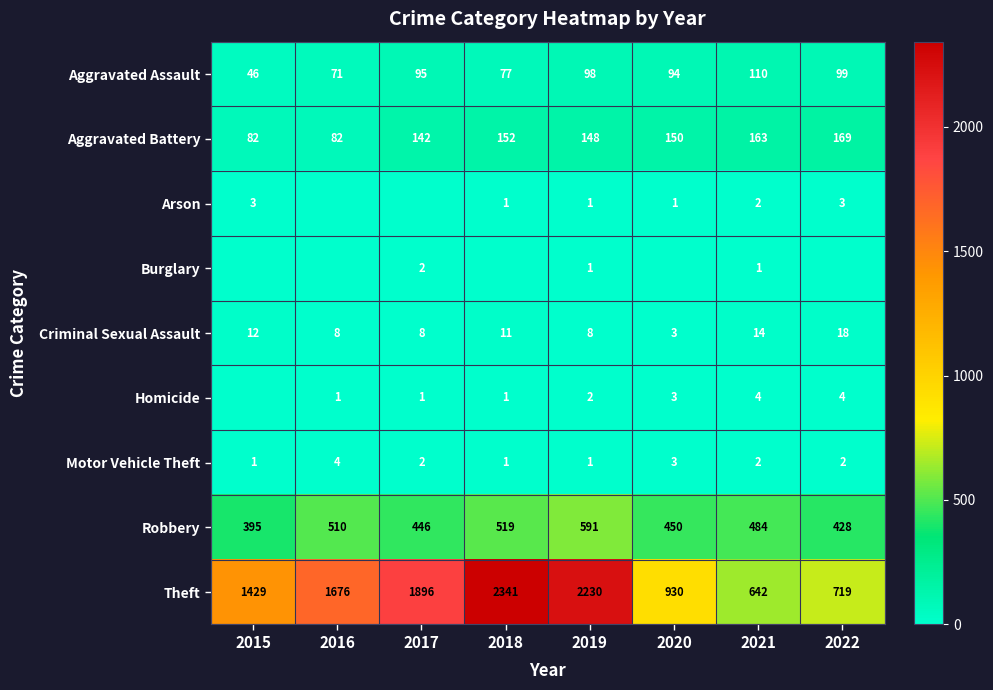

Is the value of Homicide at 2017 greater than the value of Aggravated Battery at 2020?

No